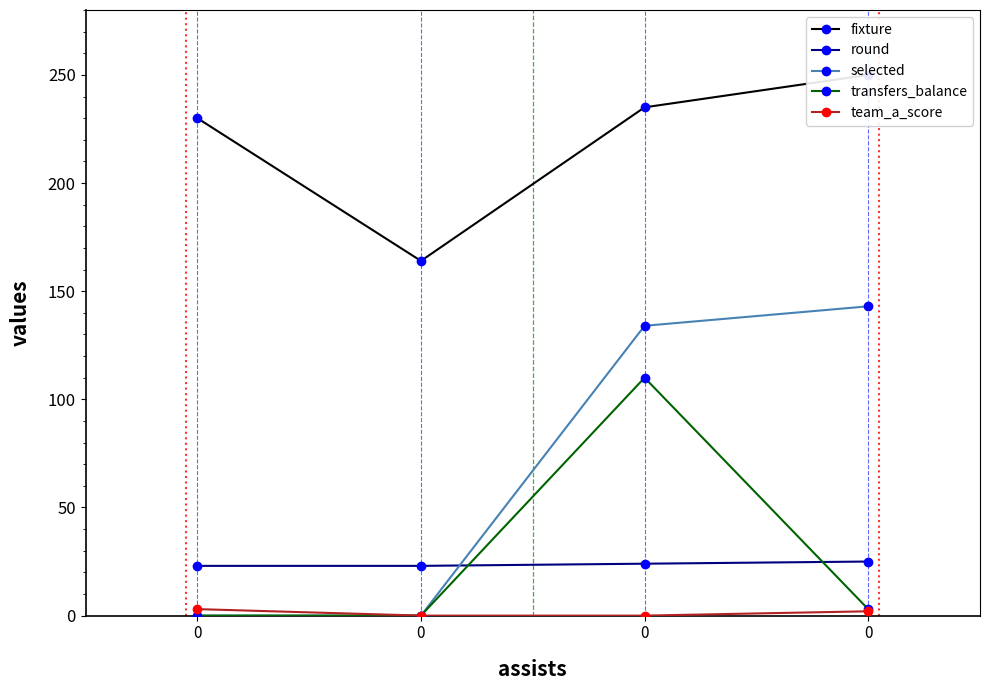

Which series has the largest total across all categories?

fixture